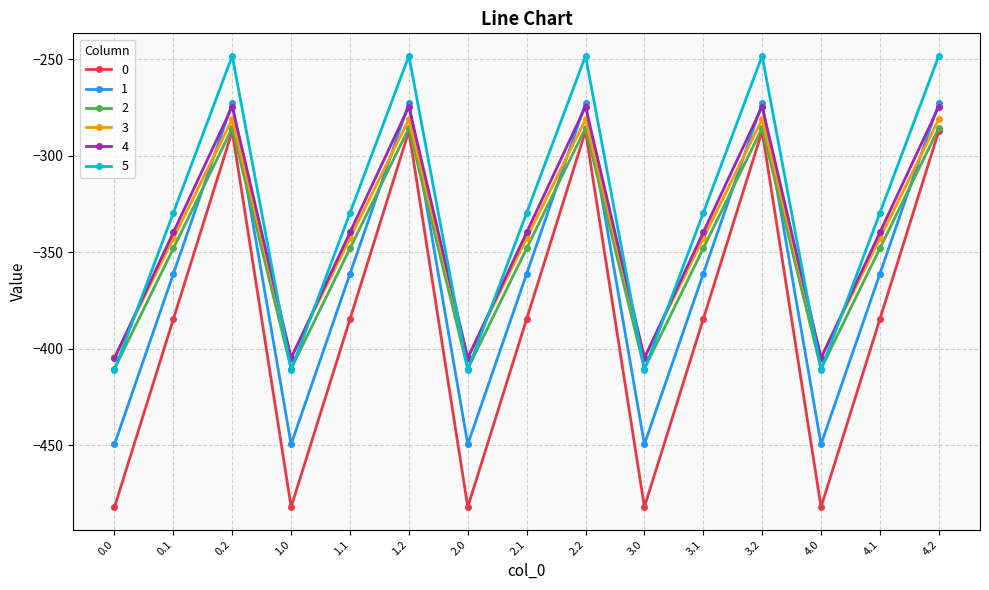

What is the total value across all series at 1.2?

-1648.9